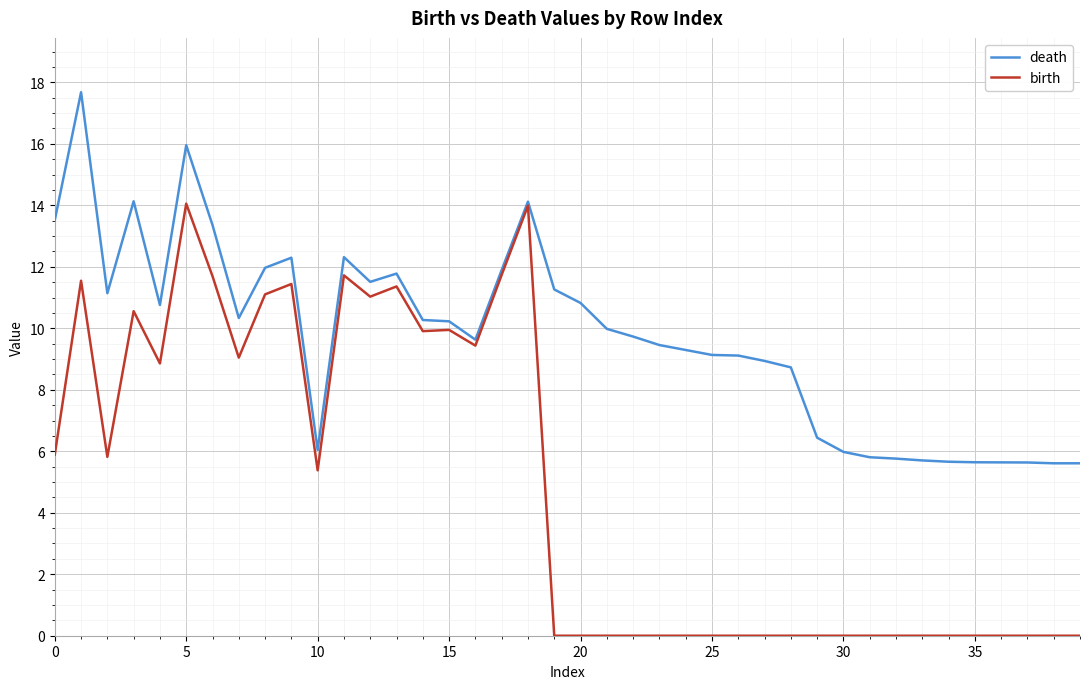

Which series has the widest spread of values?

birth